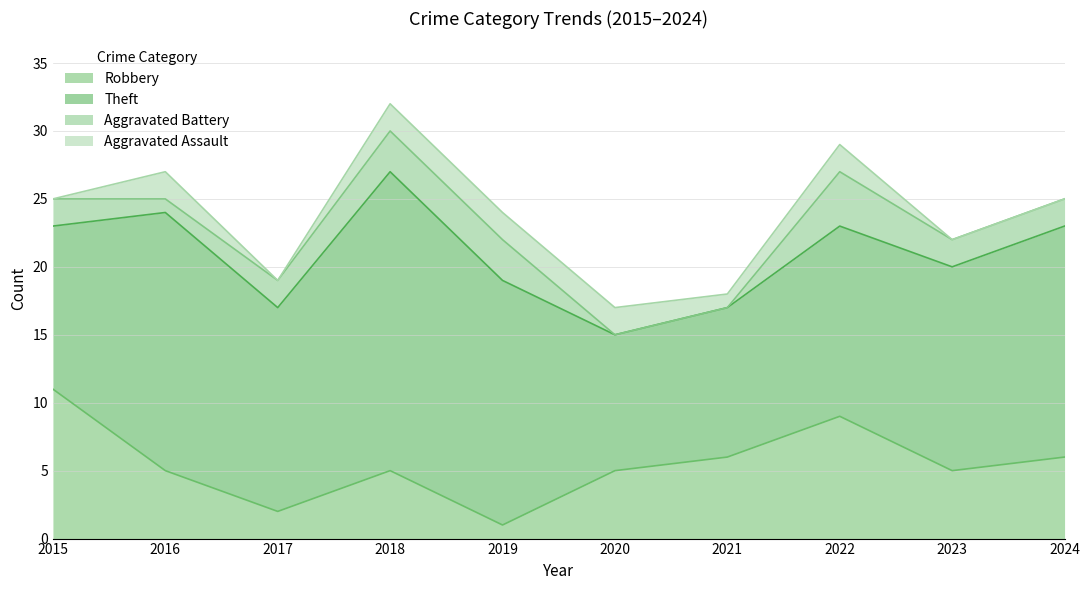

Does the chart have visible grid lines?

Yes